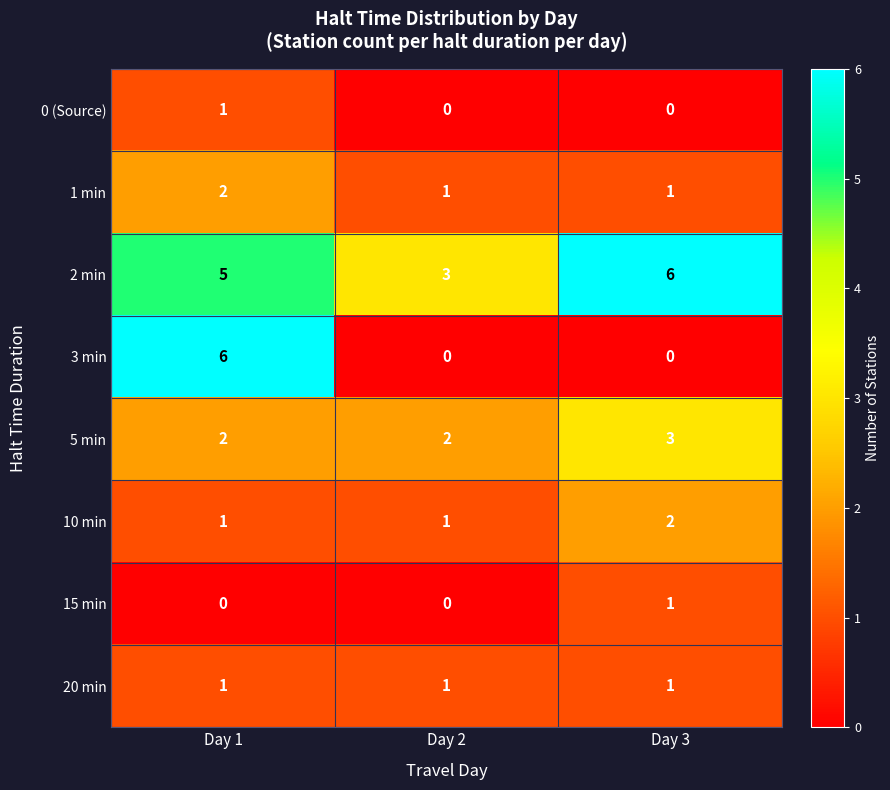

Reading left to right, extract all data points from this chart.

0 (Source): 1	0	0
1 min: 2	1	1
2 min: 5	3	6
3 min: 6	0	0
5 min: 2	2	3
10 min: 1	1	2
15 min: 0	0	1
20 min: 1	1	1